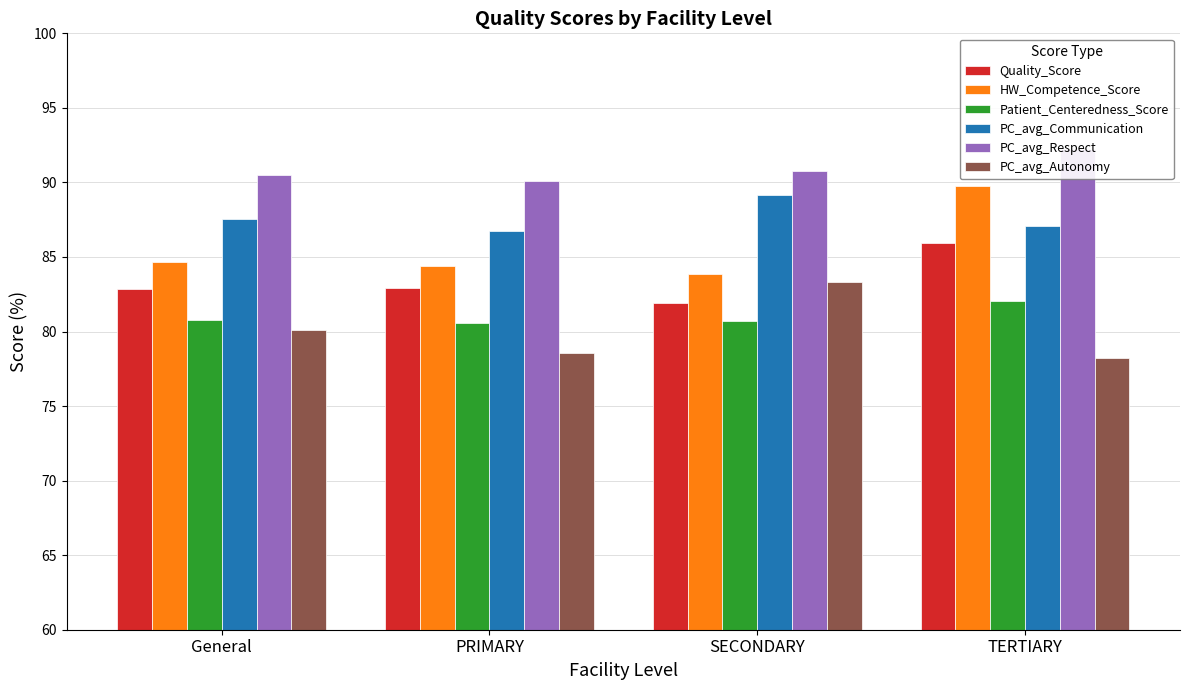

At how many categories does at least one series exceed 80?

4